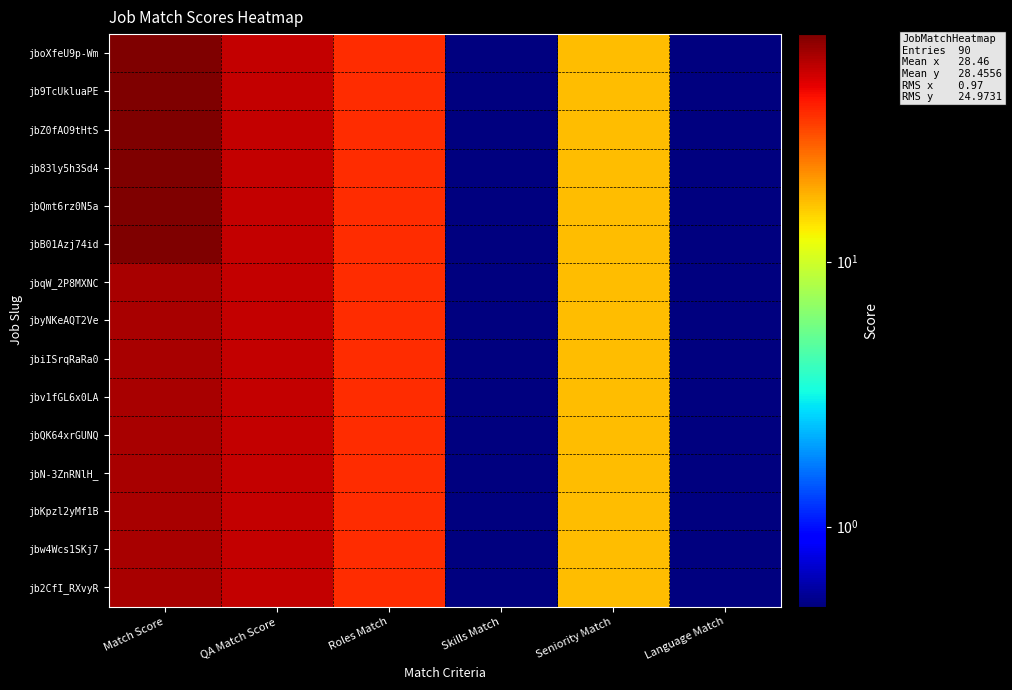

At how many categories does at least one series exceed 0?

6